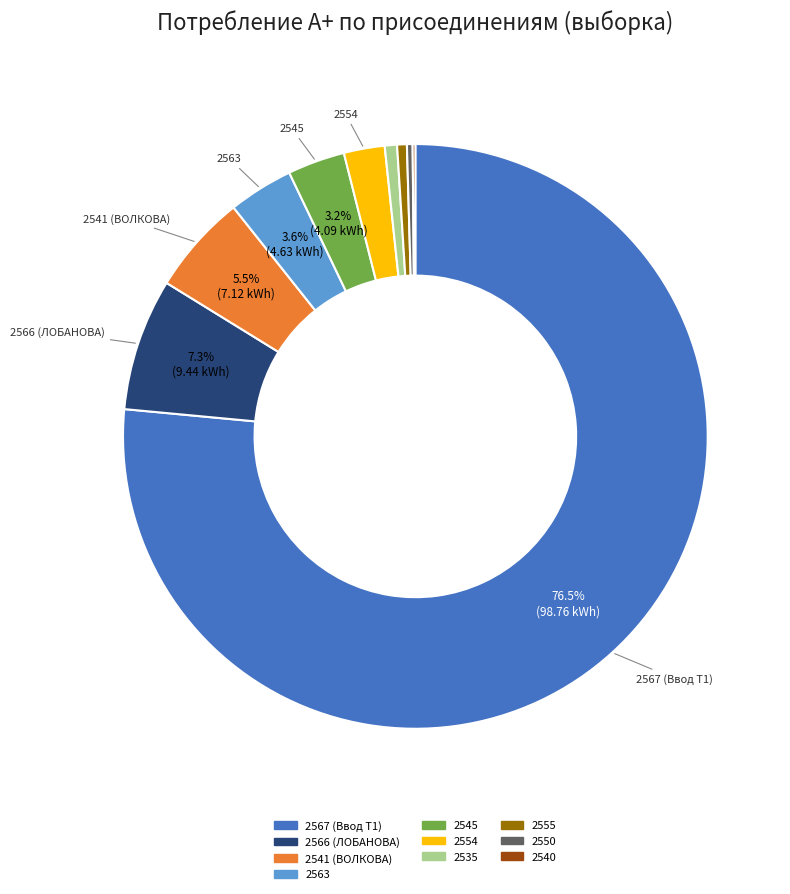

To the nearest percent, what is the difference between the largest and smallest slice percentages?

76%